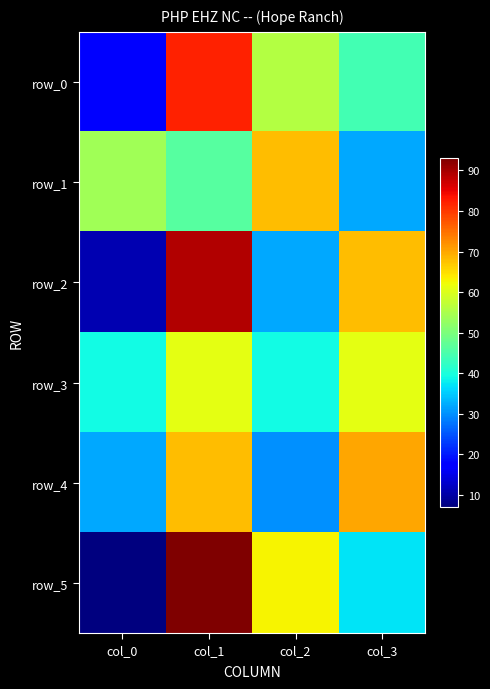

Which series has the largest total across all categories?

row_0